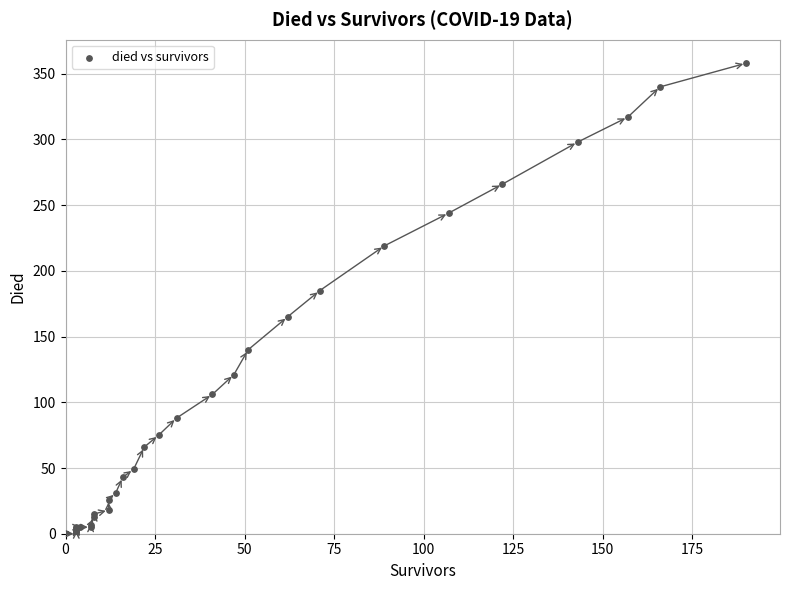

What Y value in the scatter plot is closest to 179?

185